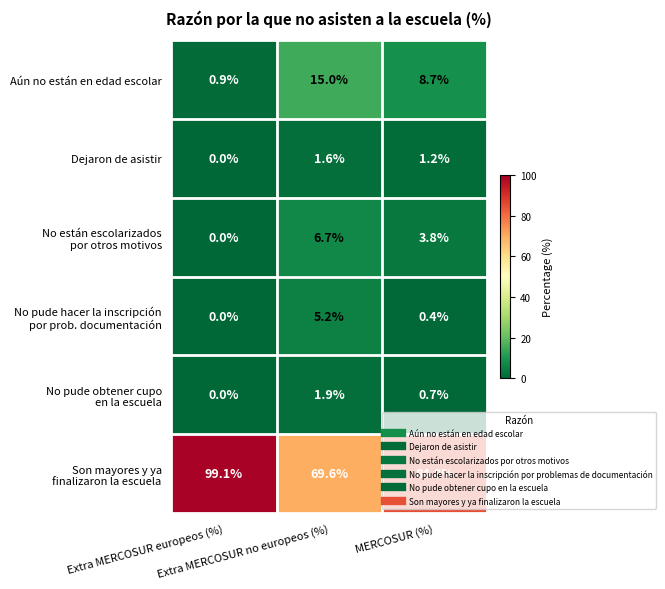

At how many categories does at least one series exceed 41?

3